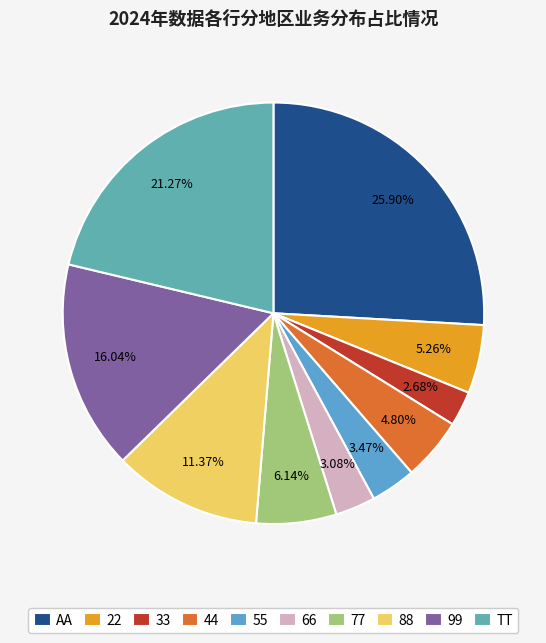

Which category has the biggest portion of the pie?

AA